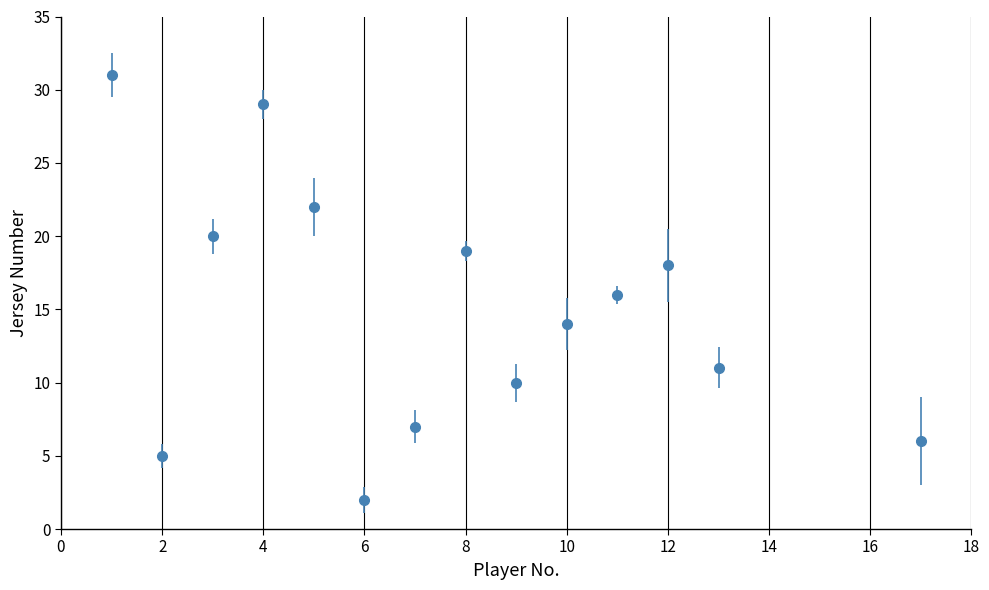

What is the average value?

15